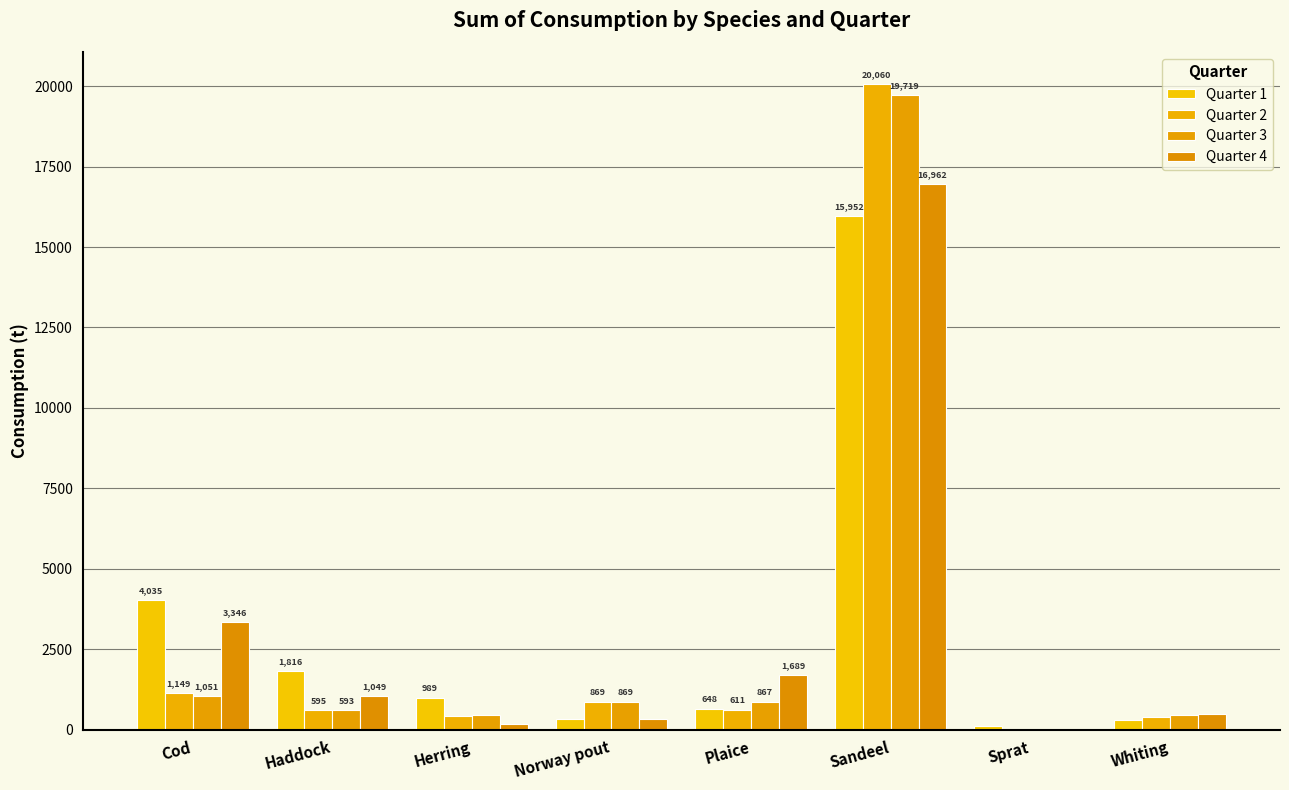

How many series are shown in this chart?

4